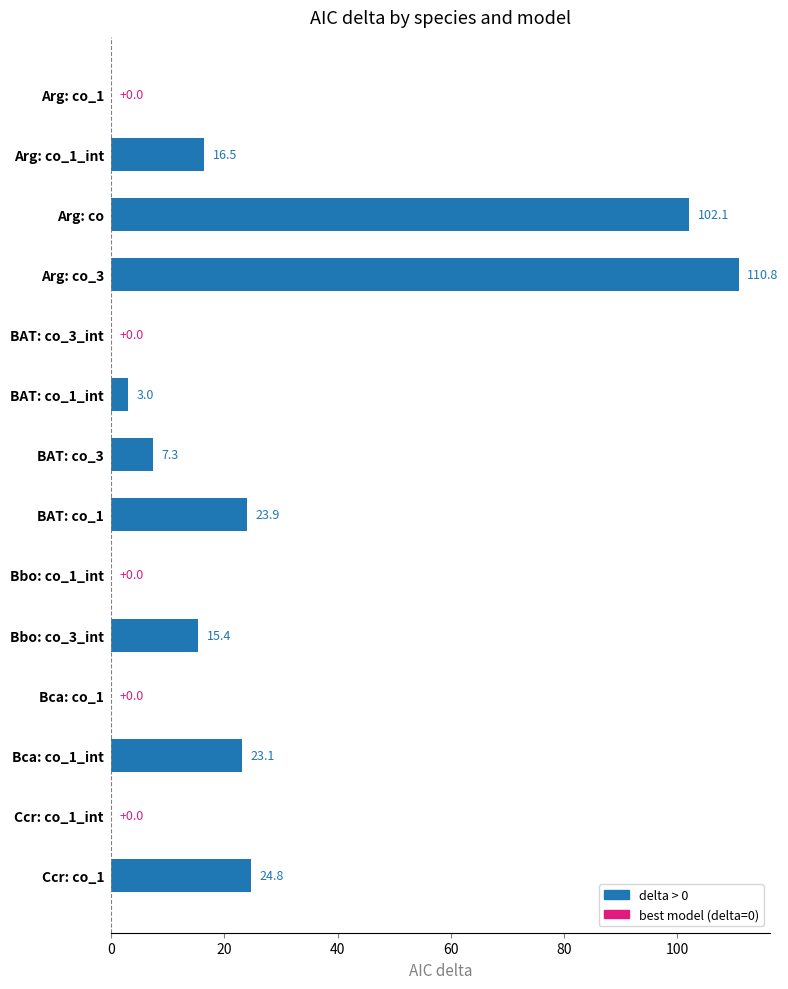

At which label is the value closest to 55?

Ccr: co_1